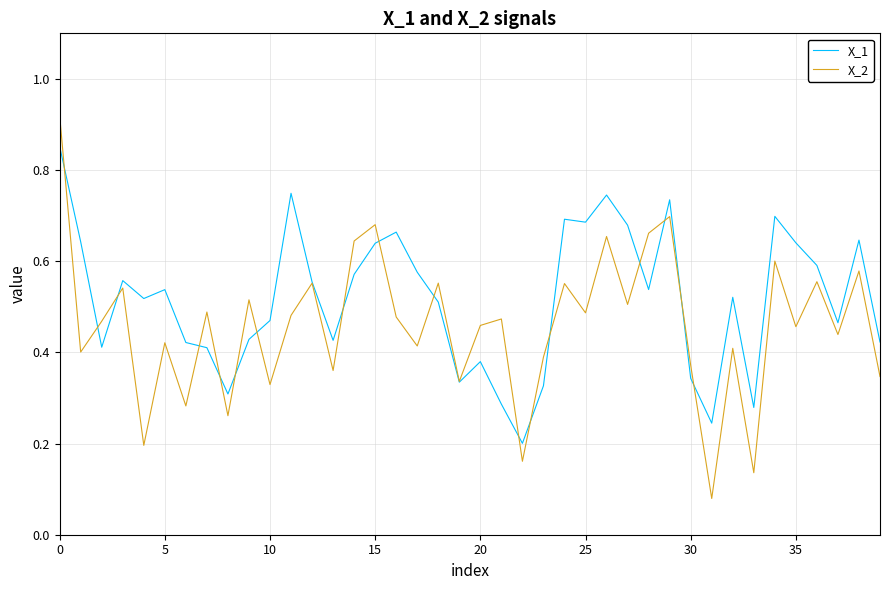

Rank the series by their average value, from lowest to highest.

X_2, X_1